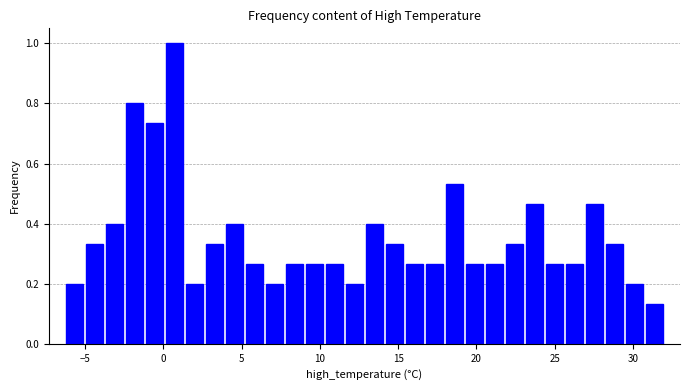

Around what value on the x-axis is the tallest bar? Give the approximate position of its centre, as read against the axis.

0.5